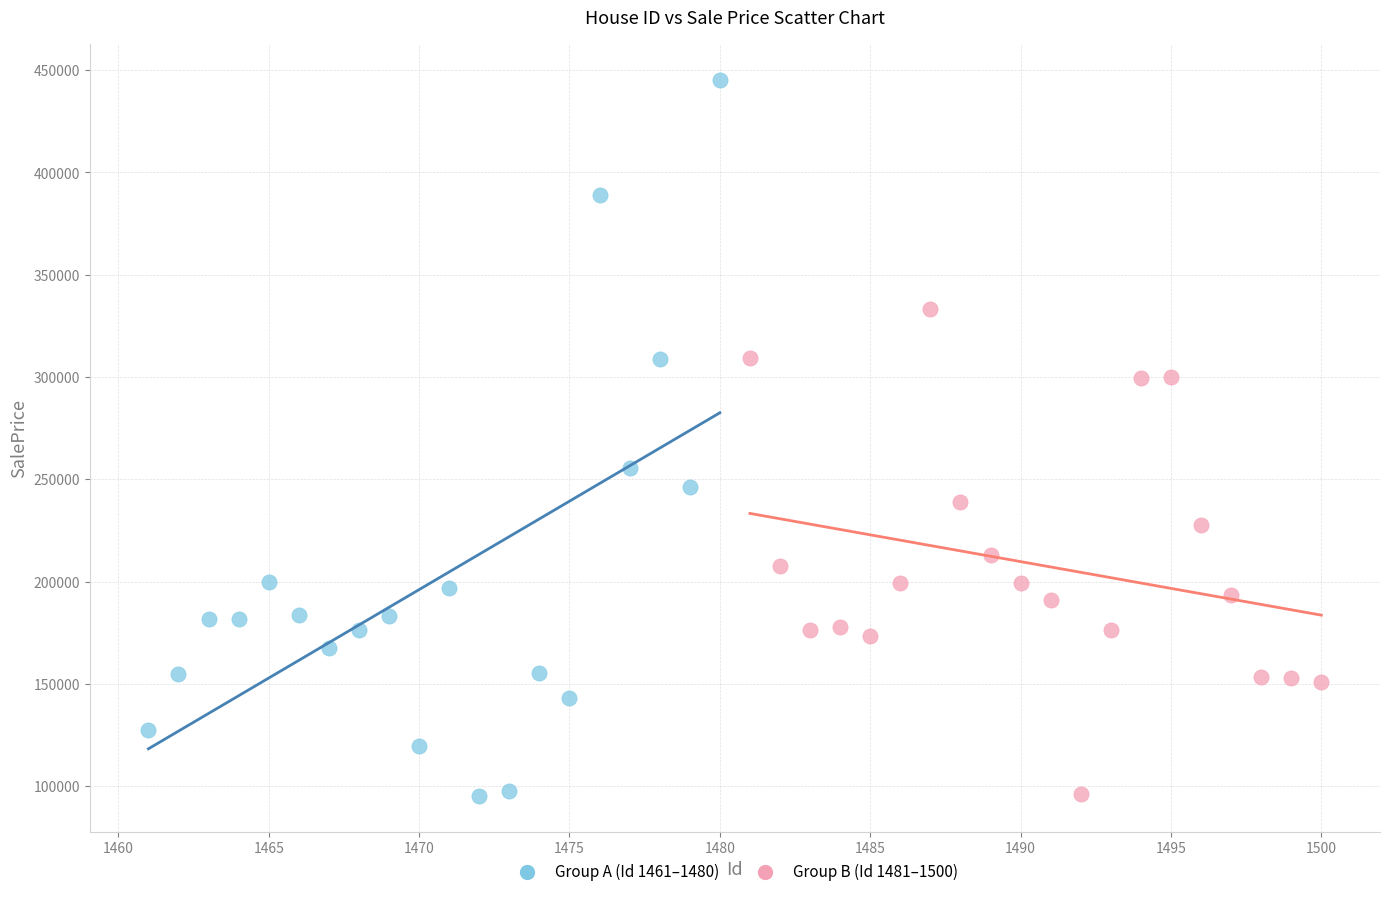

Which series has the widest spread of Y values?

Group A (Id 1461–1480)